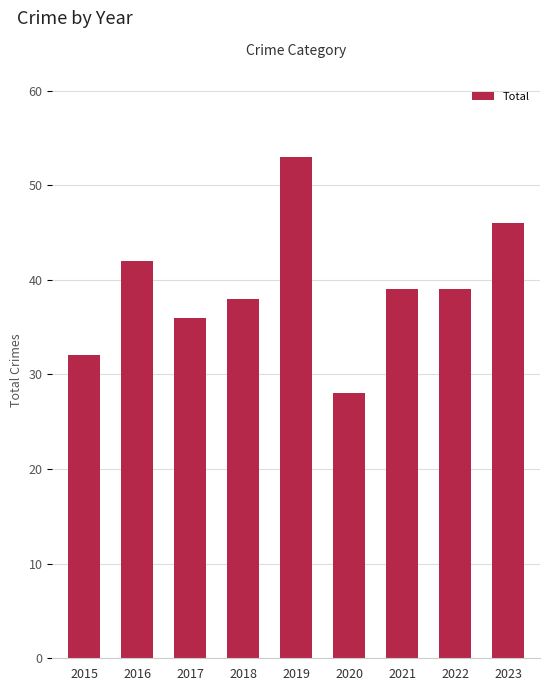

What is the change in value from 2019 to 2021?

-14